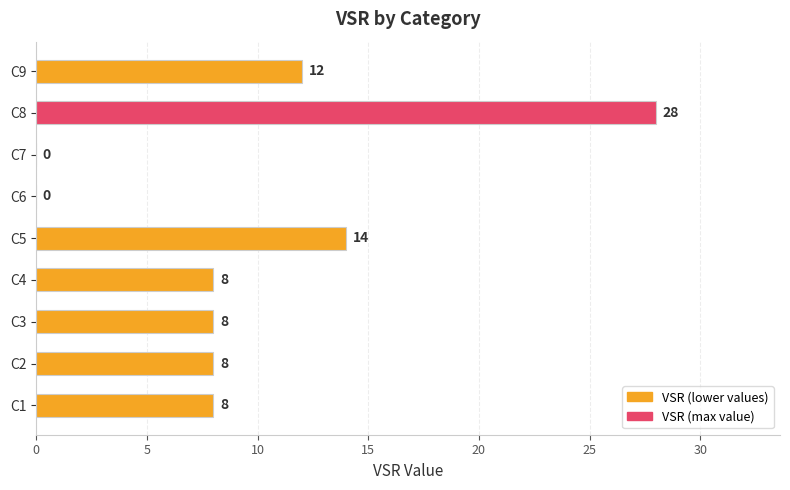

What is the change in value from C6 to C8?

+28